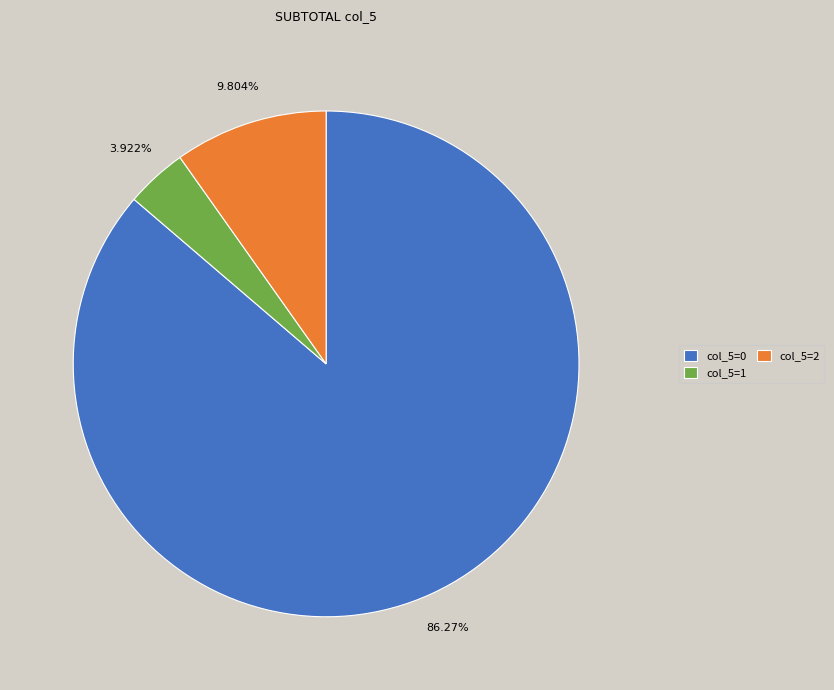

Between col_5=1 and col_5=2, which is larger?

col_5=2